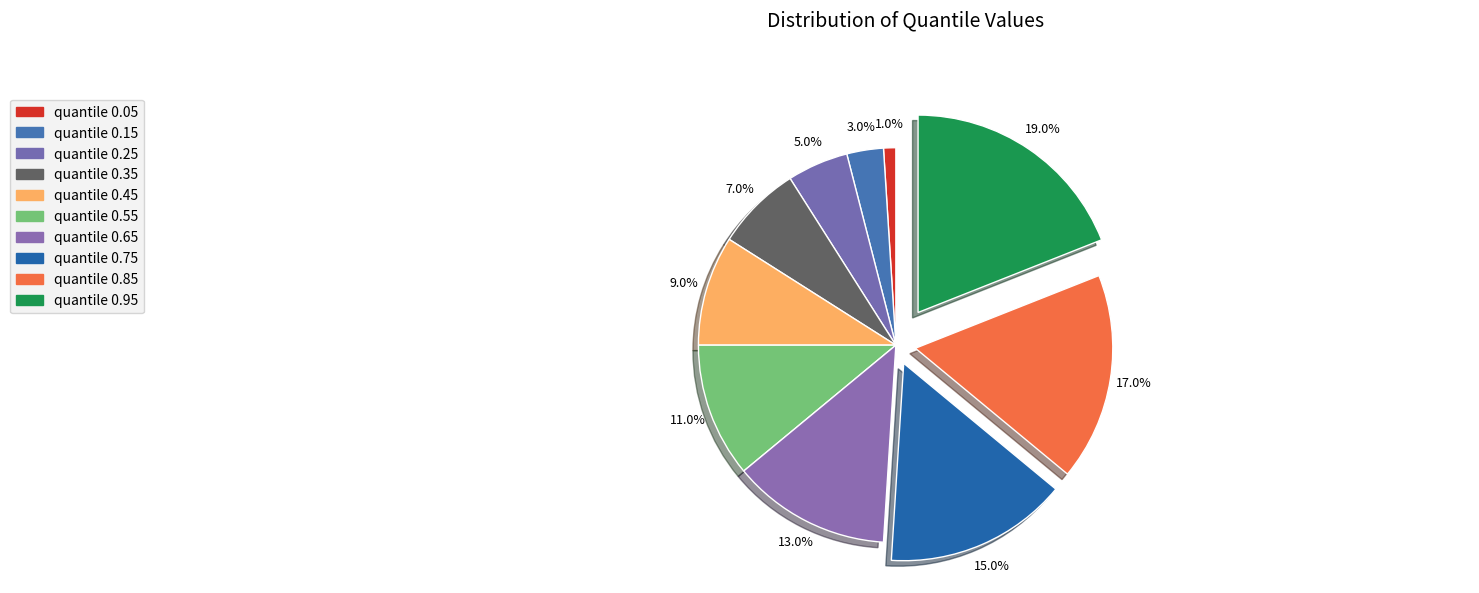

What is the change in value from quantile 0.25 to quantile 0.35?

+0.1